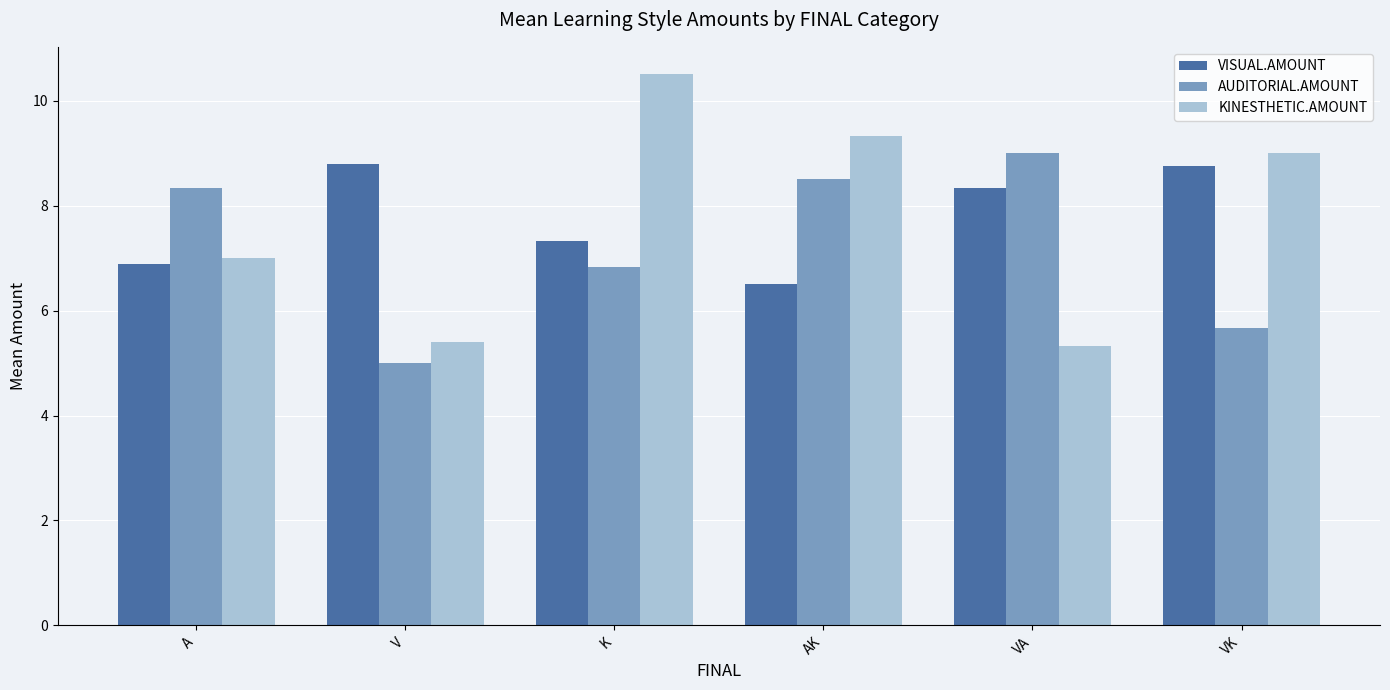

How many bars are there in total?

18